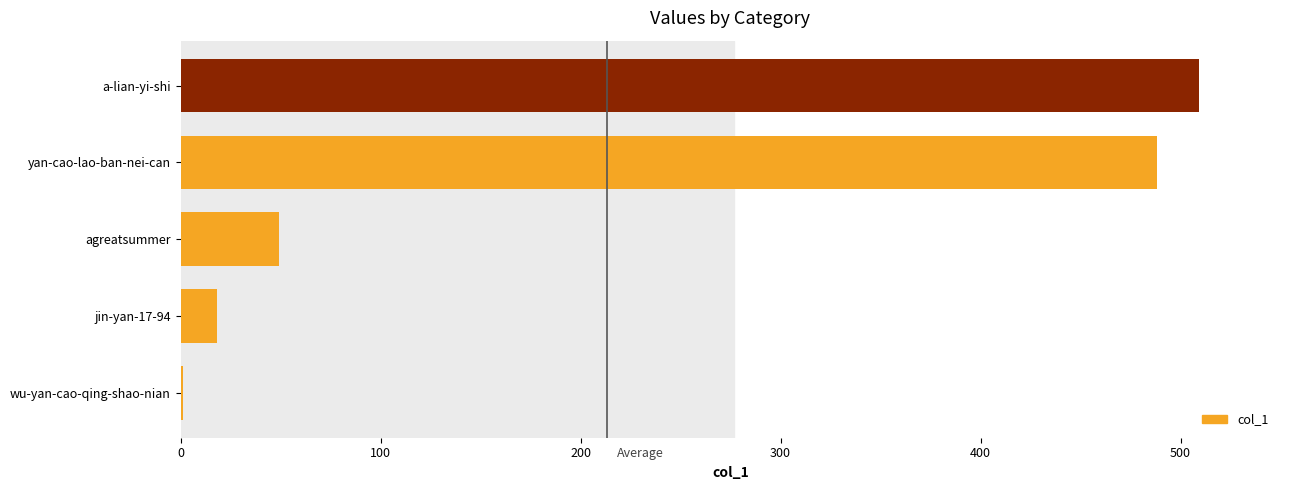

Which label corresponds to the largest value in the chart?

a-lian-yi-shi